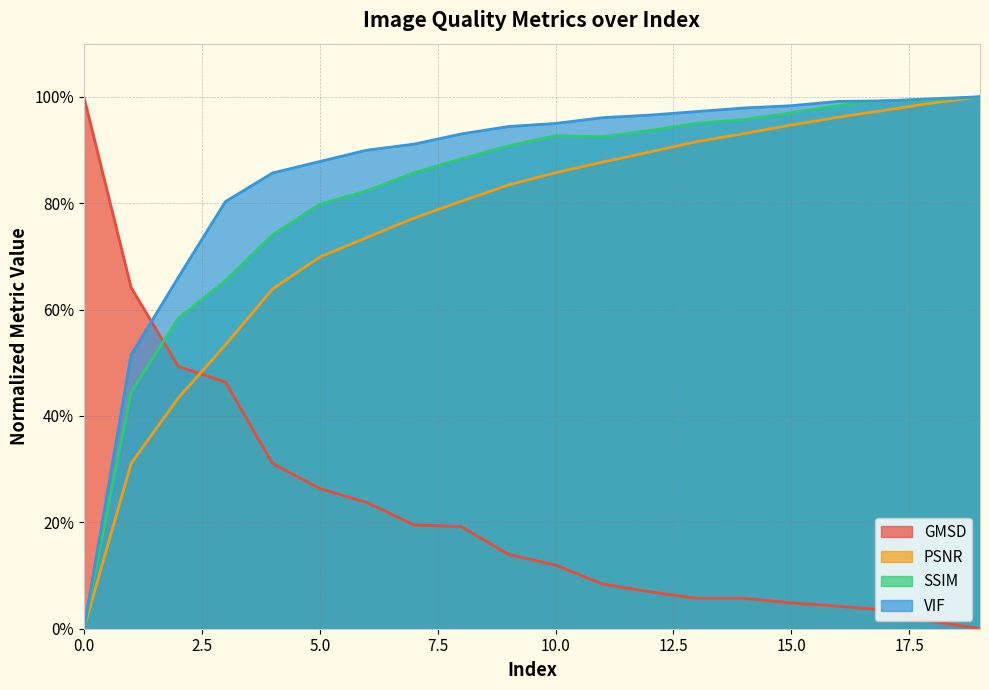

The value of VIF at 8 is 0.3. True or false?

False